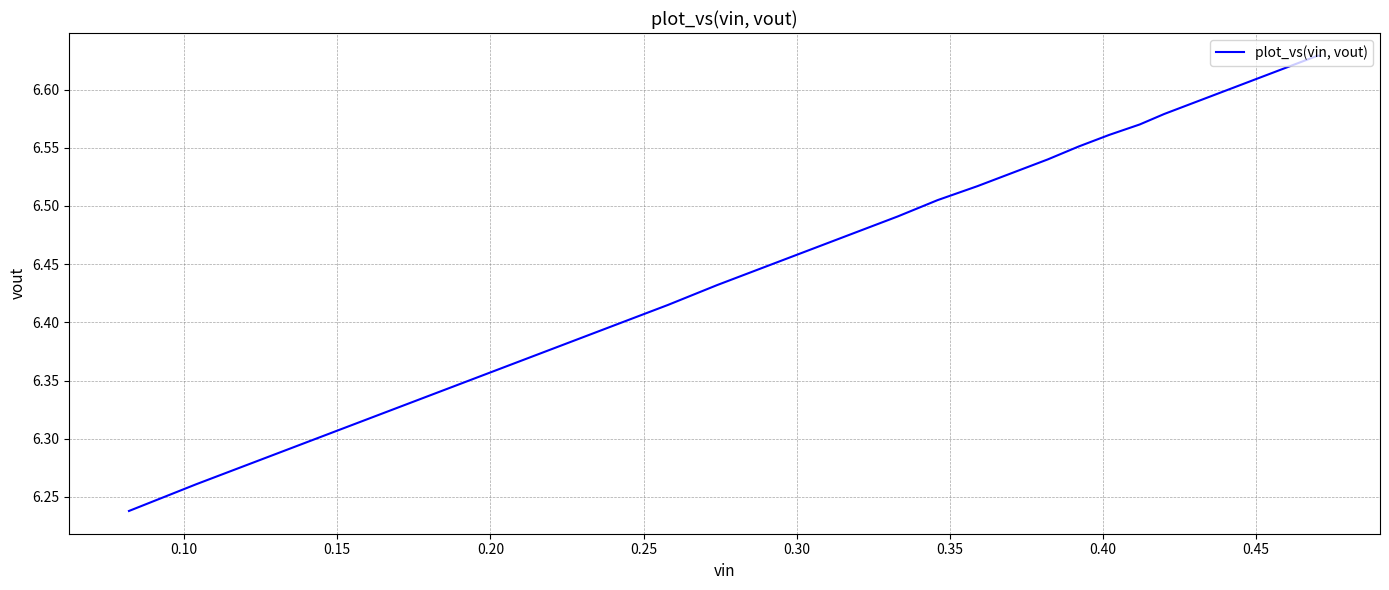

Is this an area chart (filled region under the line)?

No